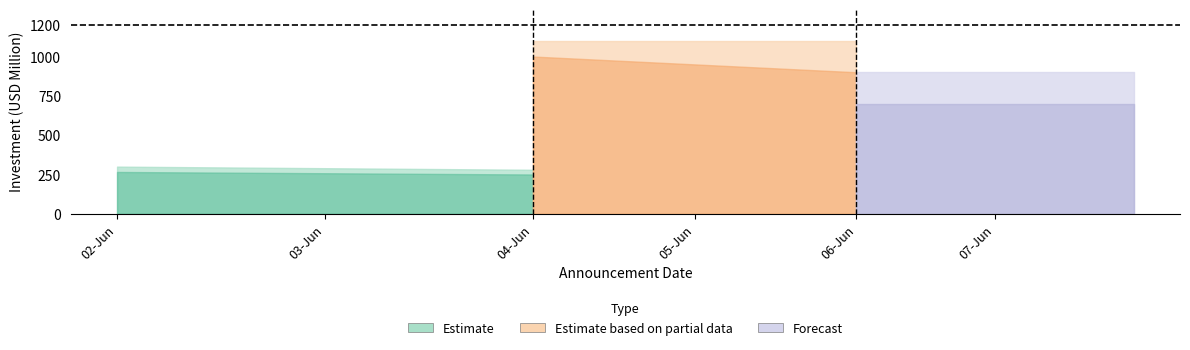

Is it true that Estimate based on partial data equals 0 at 02-06-2025?

True